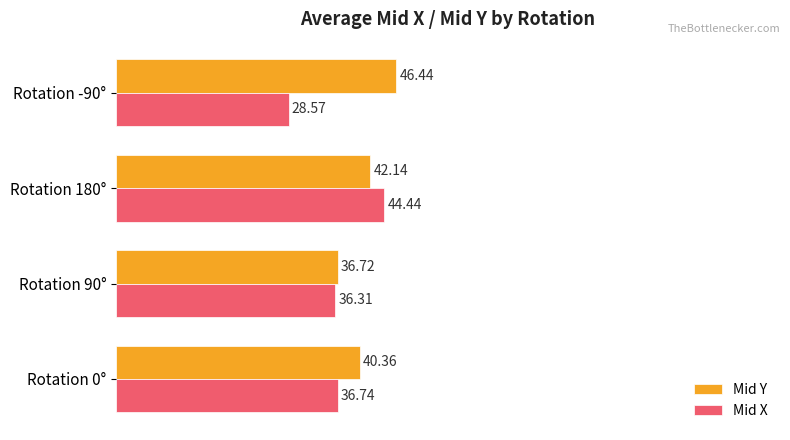

What is the difference between the maximum and minimum values in the Mid Y series?

9.7